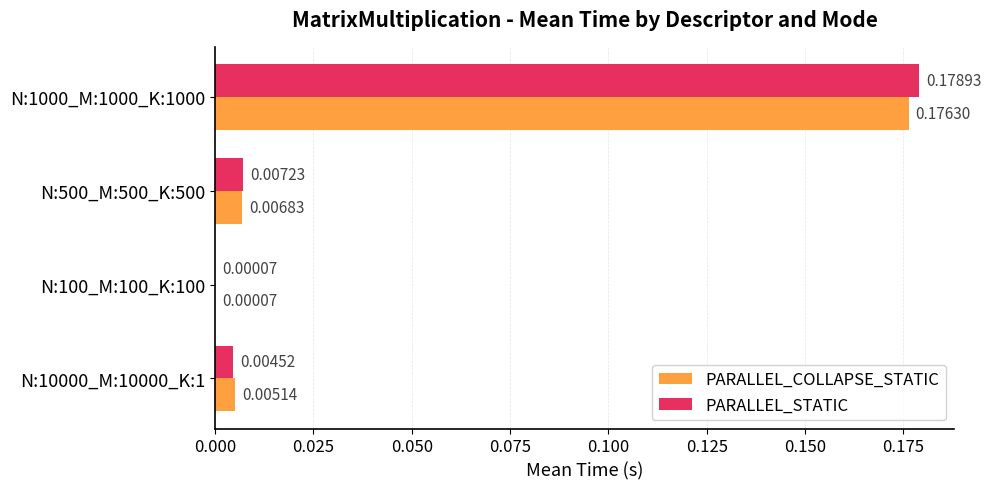

At which label does PARALLEL_COLLAPSE_STATIC reach its peak?

N:1000_M:1000_K:1000